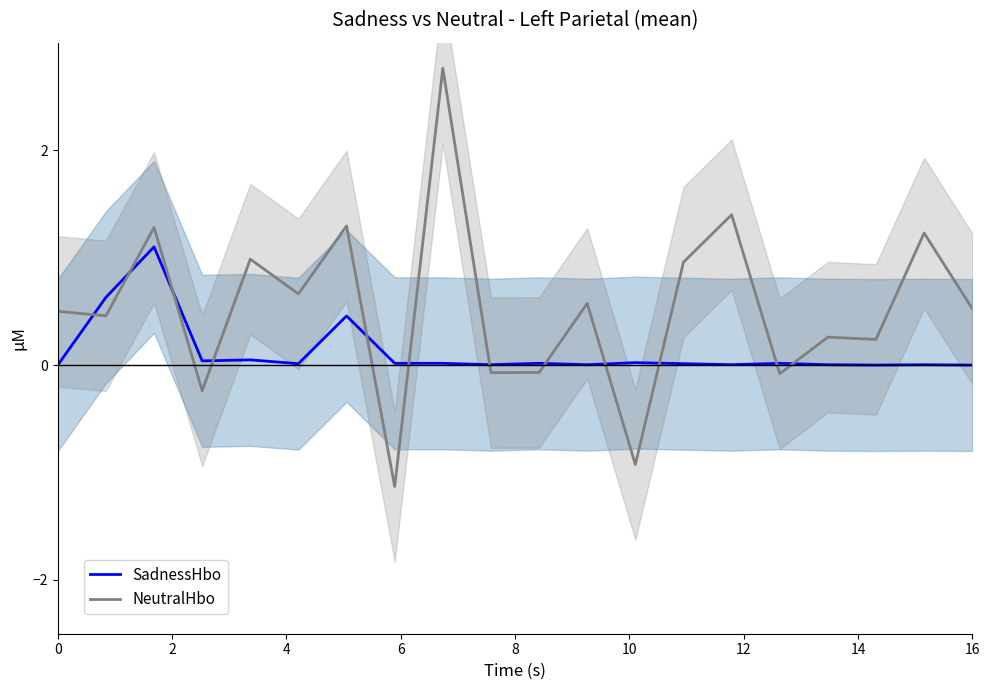

Count the number of data series in this chart.

2